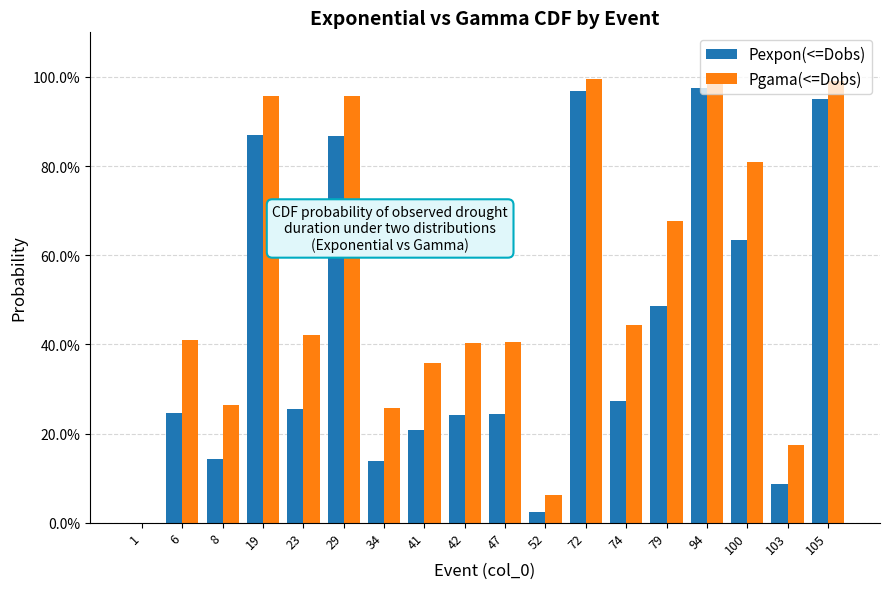

Reading left to right, what are all the values shown in this chart?

Pexpon(<=Dobs): 1=0.0	6=0.2	8=0.1	19=0.9	23=0.3	29=0.9	34=0.1	41=0.2	42=0.2	47=0.2	52=0.0	72=1.0	74=0.3	79=0.5	94=1.0	100=0.6	103=0.1	105=1.0
Pgama(<=Dobs): 1=0.0	6=0.4	8=0.3	19=1.0	23=0.4	29=1.0	34=0.3	41=0.4	42=0.4	47=0.4	52=0.1	72=1.0	74=0.4	79=0.7	94=1.0	100=0.8	103=0.2	105=1.0